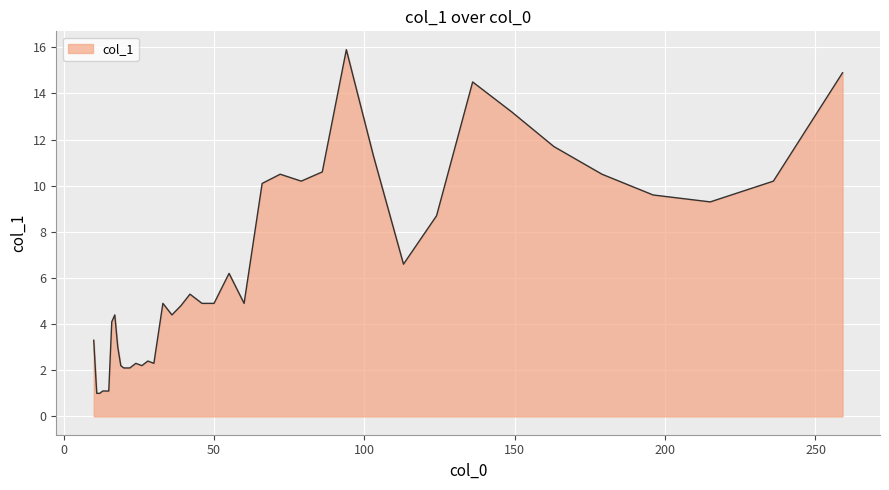

True or false: the data has more than 0 interior local peaks.

True